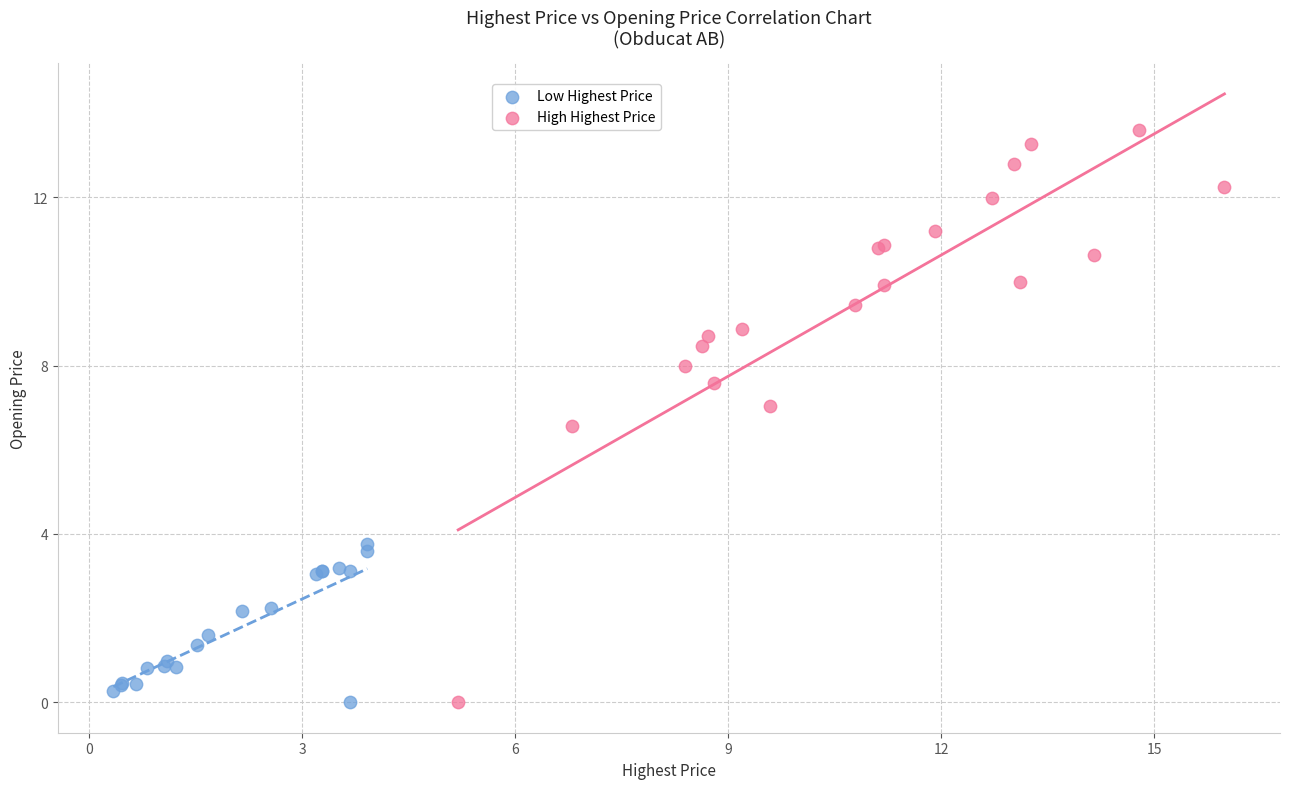

What are all the series names shown in the legend?

Low Highest Price, High Highest Price